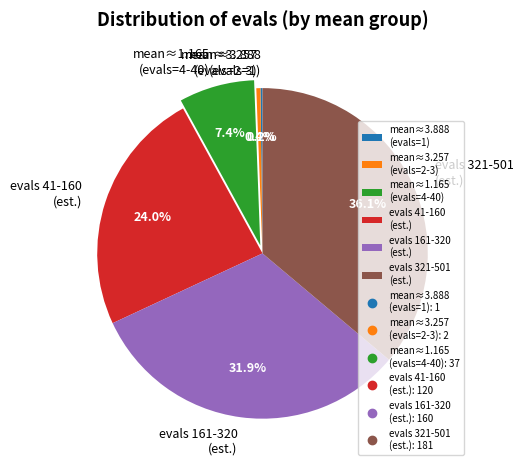

Does any single category account for the majority?

No